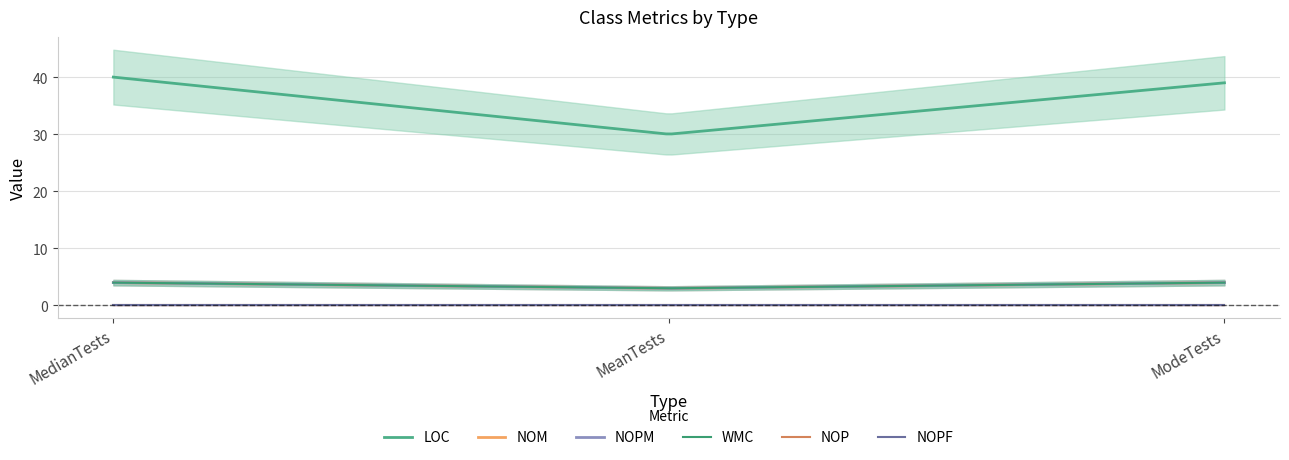

How many lines are shown in the chart?

6